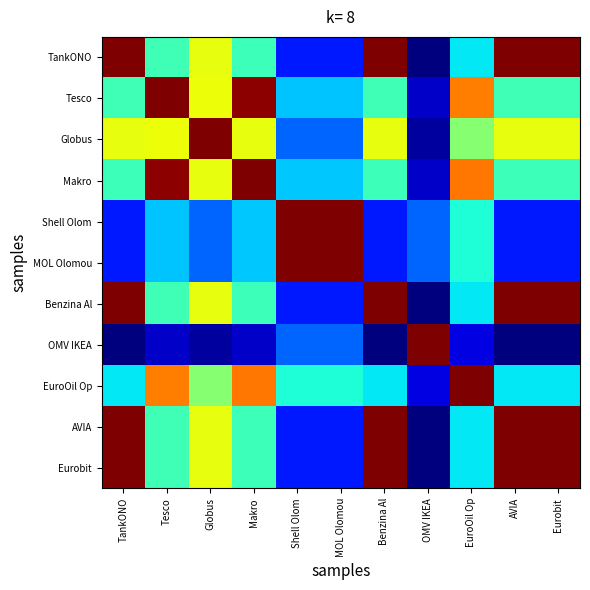

Reading right to left, list all the values displayed in this chart.

TankONO: Eurobit=1.0	AVIA=1.0	EuroOil Op=0.4	OMV IKEA=0.0	Benzina Al=1.0	MOL Olomou=0.2	Shell Olom=0.2	Makro=0.4	Globus=0.6	Tesco=0.4	TankONO=1.0
Tesco: Eurobit=0.4	AVIA=0.4	EuroOil Op=0.8	OMV IKEA=0.1	Benzina Al=0.4	MOL Olomou=0.3	Shell Olom=0.3	Makro=1.0	Globus=0.6	Tesco=1.0	TankONO=0.4
Globus: Eurobit=0.6	AVIA=0.6	EuroOil Op=0.5	OMV IKEA=0.0	Benzina Al=0.6	MOL Olomou=0.2	Shell Olom=0.2	Makro=0.6	Globus=1.0	Tesco=0.6	TankONO=0.6
Makro: Eurobit=0.4	AVIA=0.4	EuroOil Op=0.8	OMV IKEA=0.1	Benzina Al=0.4	MOL Olomou=0.3	Shell Olom=0.3	Makro=1.0	Globus=0.6	Tesco=1.0	TankONO=0.4
Shell Olom: Eurobit=0.2	AVIA=0.2	EuroOil Op=0.4	OMV IKEA=0.2	Benzina Al=0.2	MOL Olomou=1.0	Shell Olom=1.0	Makro=0.3	Globus=0.2	Tesco=0.3	TankONO=0.2
MOL Olomou: Eurobit=0.2	AVIA=0.2	EuroOil Op=0.4	OMV IKEA=0.2	Benzina Al=0.2	MOL Olomou=1.0	Shell Olom=1.0	Makro=0.3	Globus=0.2	Tesco=0.3	TankONO=0.2
Benzina Al: Eurobit=1.0	AVIA=1.0	EuroOil Op=0.4	OMV IKEA=0.0	Benzina Al=1.0	MOL Olomou=0.2	Shell Olom=0.2	Makro=0.4	Globus=0.6	Tesco=0.4	TankONO=1.0
OMV IKEA: Eurobit=0.0	AVIA=0.0	EuroOil Op=0.1	OMV IKEA=1.0	Benzina Al=0.0	MOL Olomou=0.2	Shell Olom=0.2	Makro=0.1	Globus=0.0	Tesco=0.1	TankONO=0.0
EuroOil Op: Eurobit=0.4	AVIA=0.4	EuroOil Op=1.0	OMV IKEA=0.1	Benzina Al=0.4	MOL Olomou=0.4	Shell Olom=0.4	Makro=0.8	Globus=0.5	Tesco=0.8	TankONO=0.4
AVIA: Eurobit=1.0	AVIA=1.0	EuroOil Op=0.4	OMV IKEA=0.0	Benzina Al=1.0	MOL Olomou=0.2	Shell Olom=0.2	Makro=0.4	Globus=0.6	Tesco=0.4	TankONO=1.0
Eurobit: Eurobit=1.0	AVIA=1.0	EuroOil Op=0.4	OMV IKEA=0.0	Benzina Al=1.0	MOL Olomou=0.2	Shell Olom=0.2	Makro=0.4	Globus=0.6	Tesco=0.4	TankONO=1.0